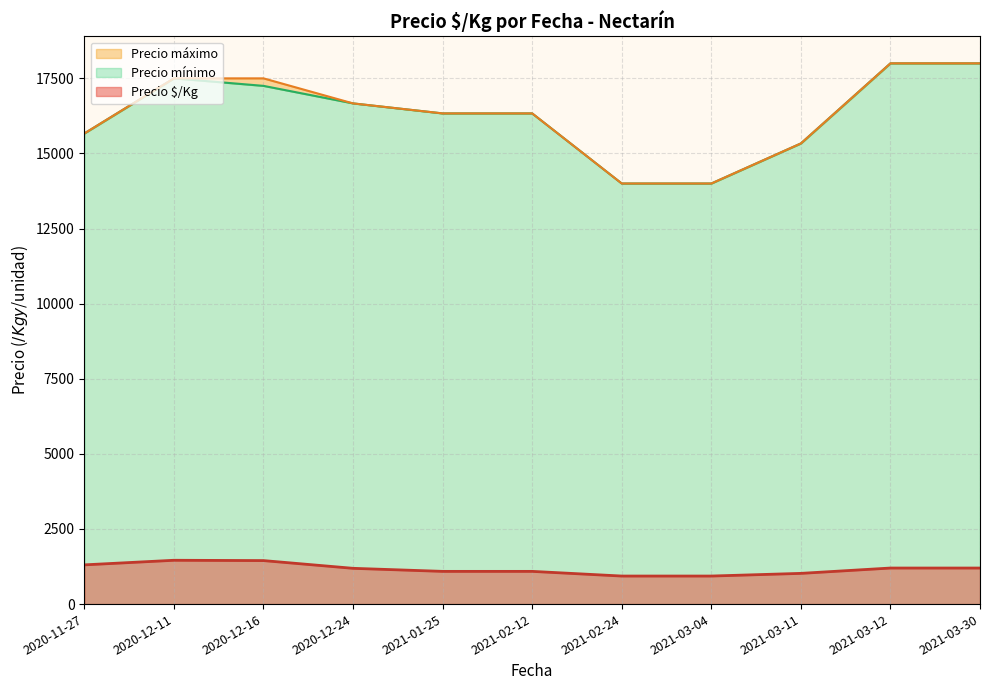

The value of Precio $/Kg at 2020-11-27 is 1305.7. True or false?

True